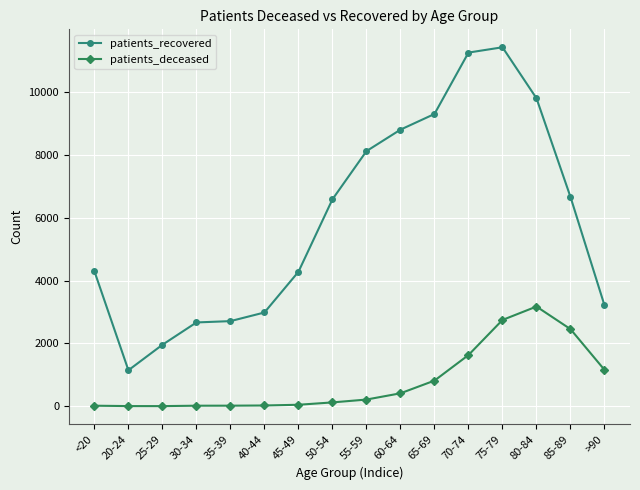

Which series changed the most between 50-54 and >90?

patients_recovered